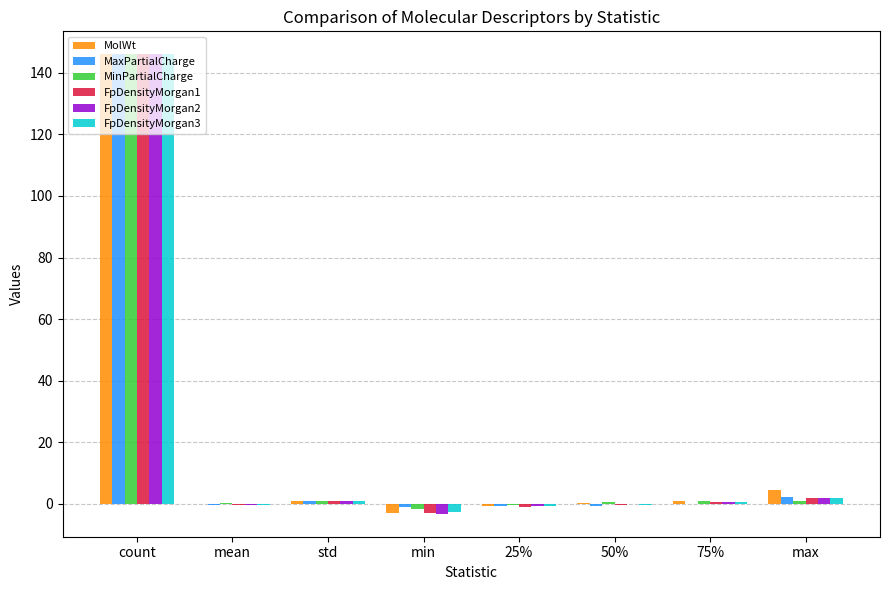

True or false: MolWt has a value of 146.0 at count.

True